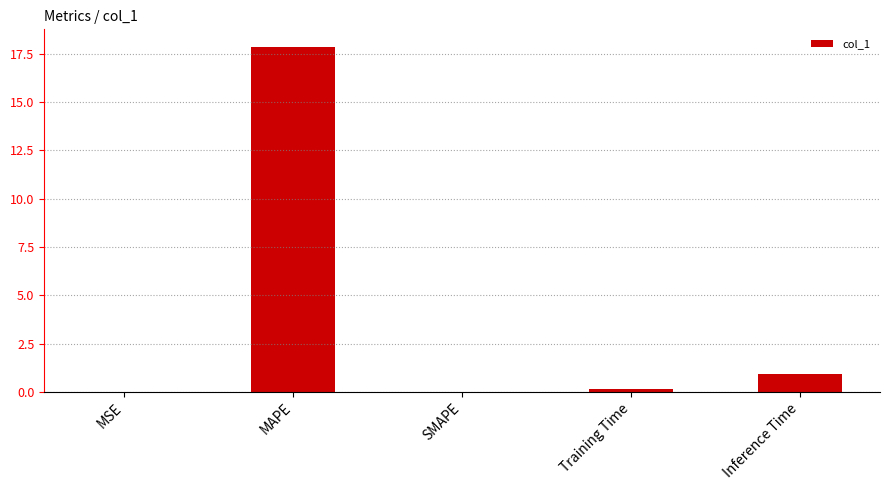

Between SMAPE and Inference Time, which is larger?

Inference Time